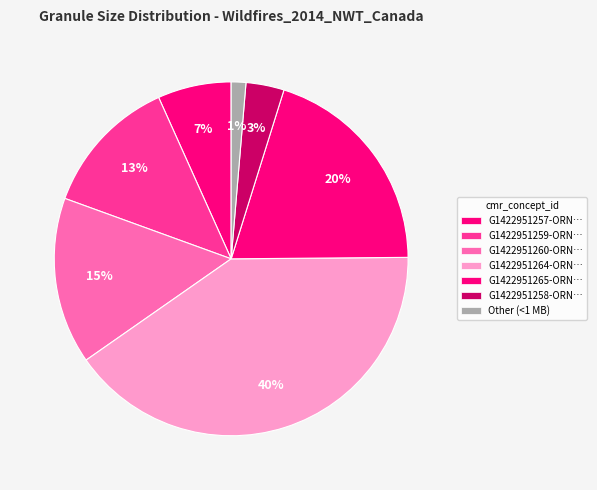

Which category has the biggest portion of the pie?

G1422951264-ORNL_DAAC